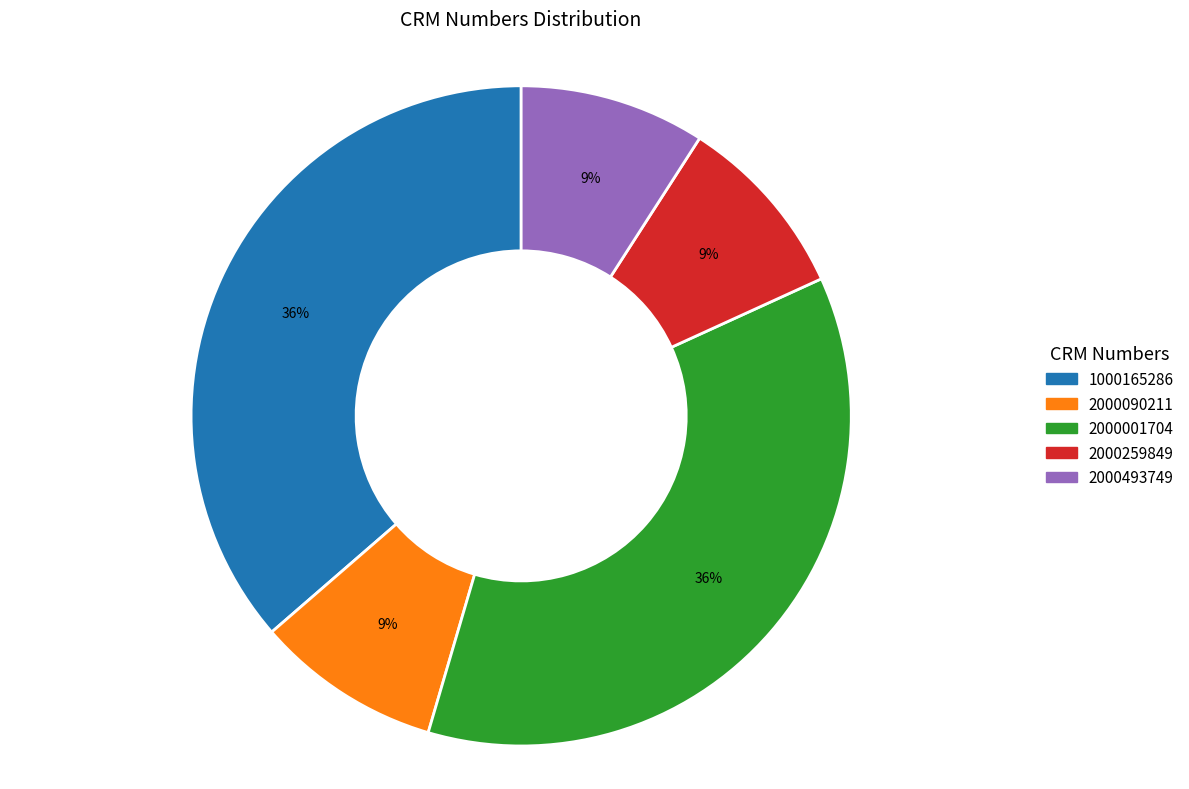

The 2000493749 slice represents 9% of the pie. True or false?

True